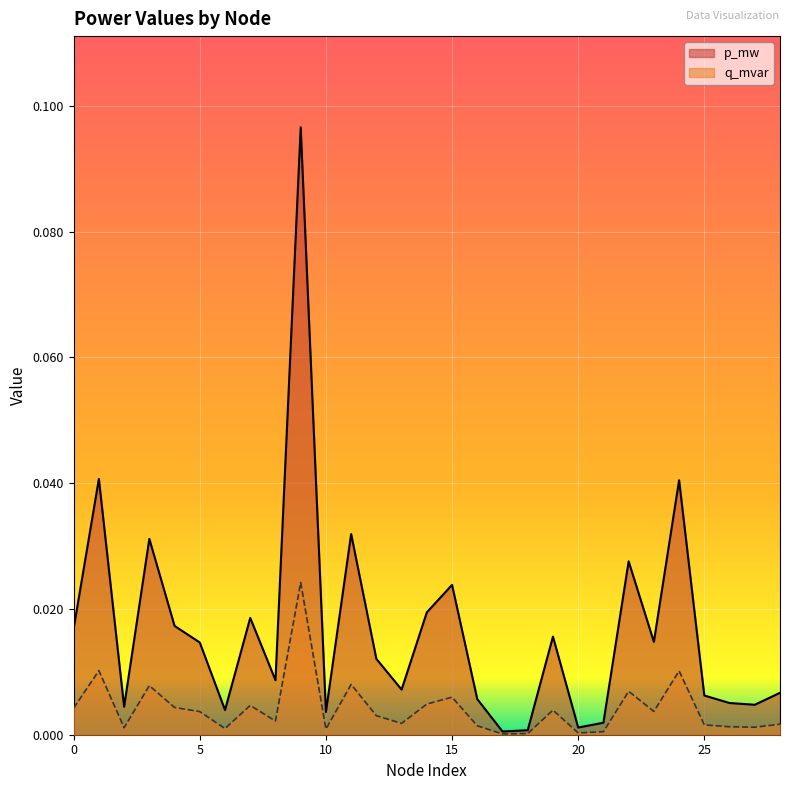

True or false: p_mw and q_mvar intersect in this chart.

False